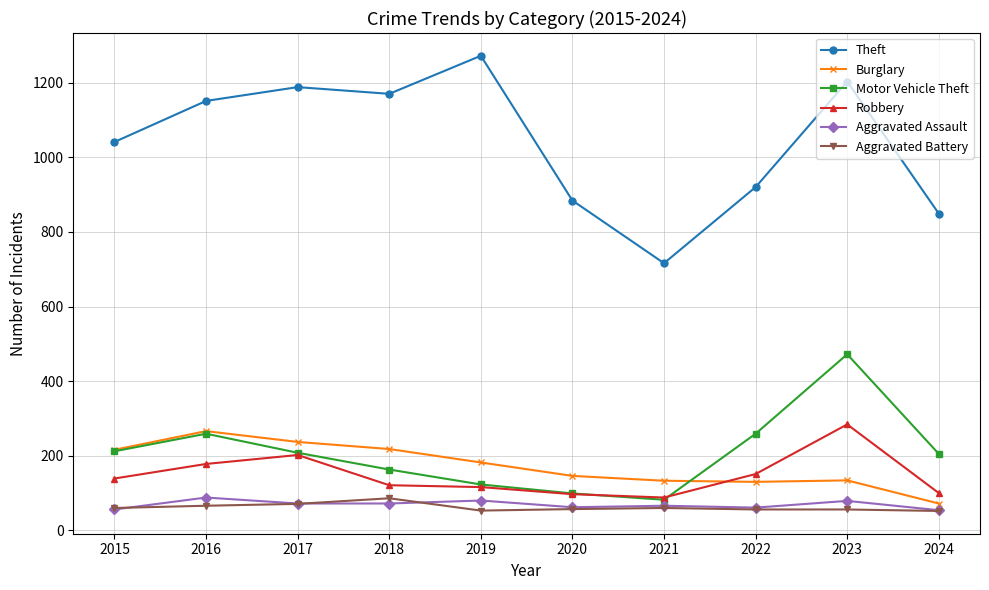

What value does the Robbery series have at 2024?

100